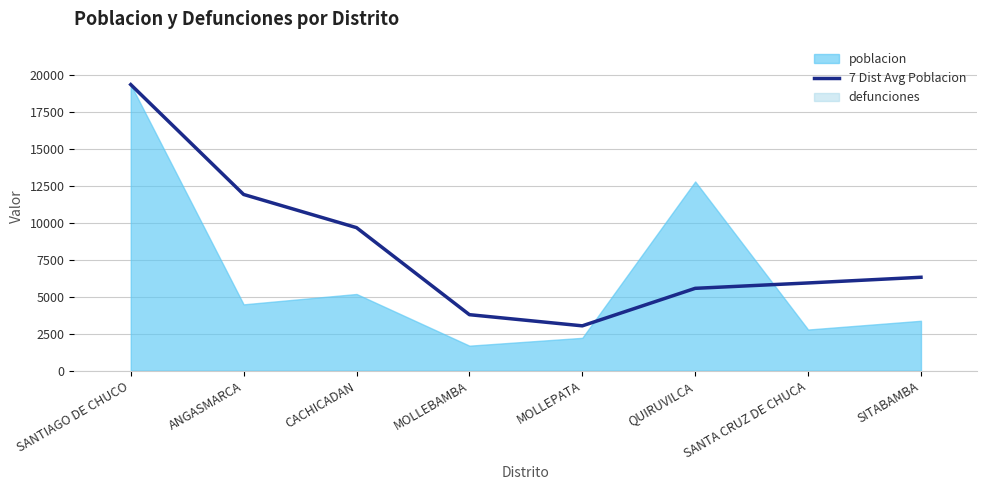

Read the value at CACHICADAN.

9686.0